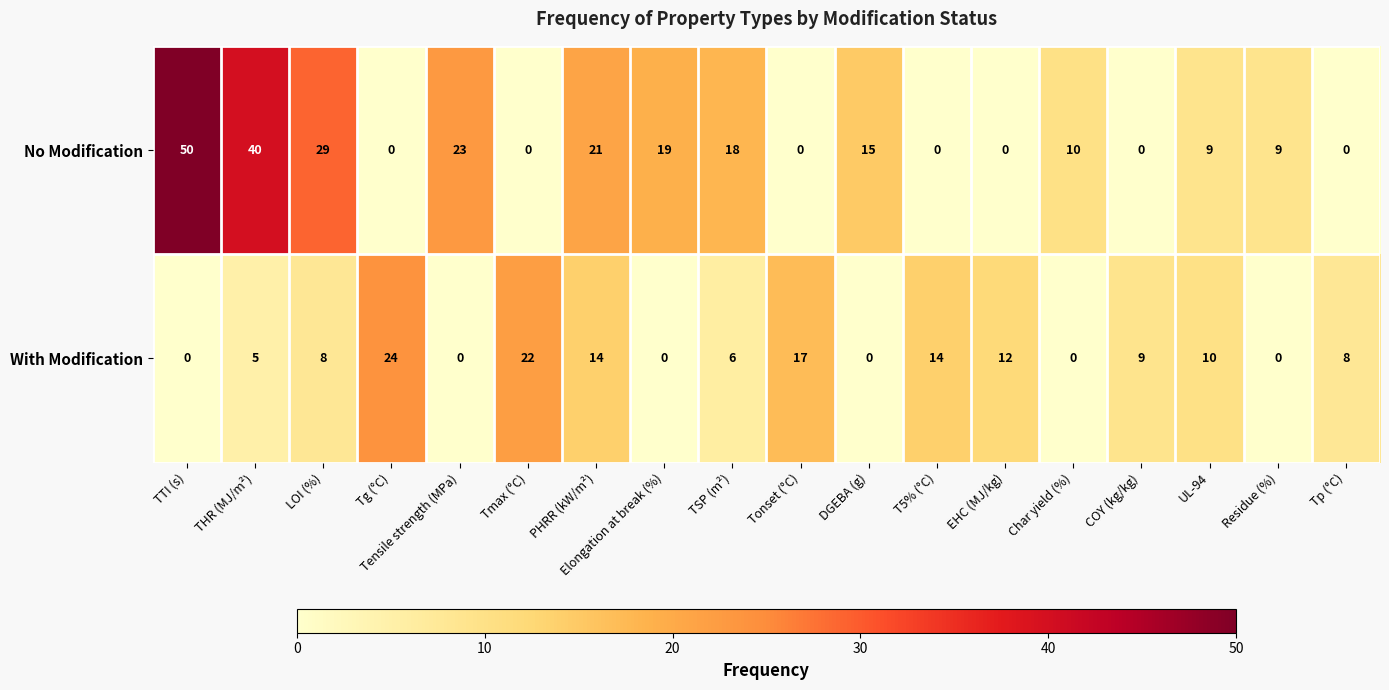

How many data points does each series have?

18